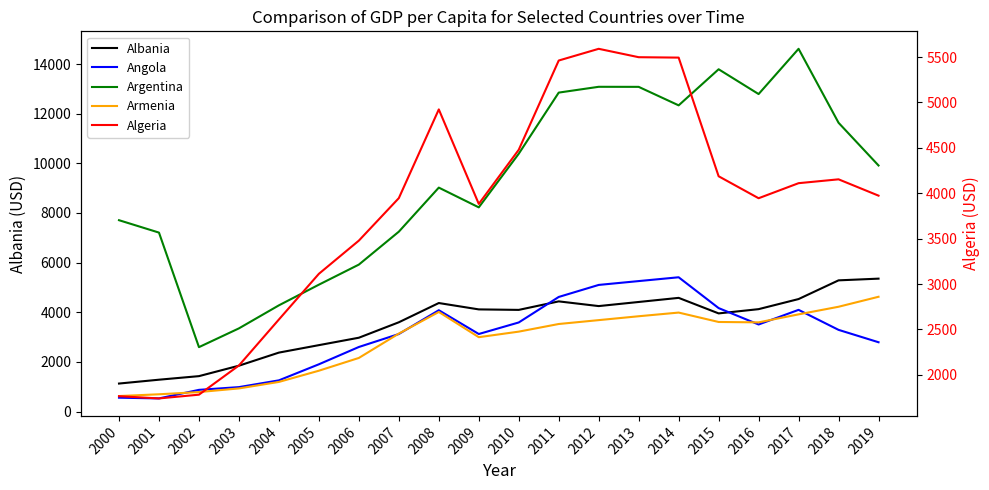

True or false: Armenia has a value of 4681.3 at 2010.

False